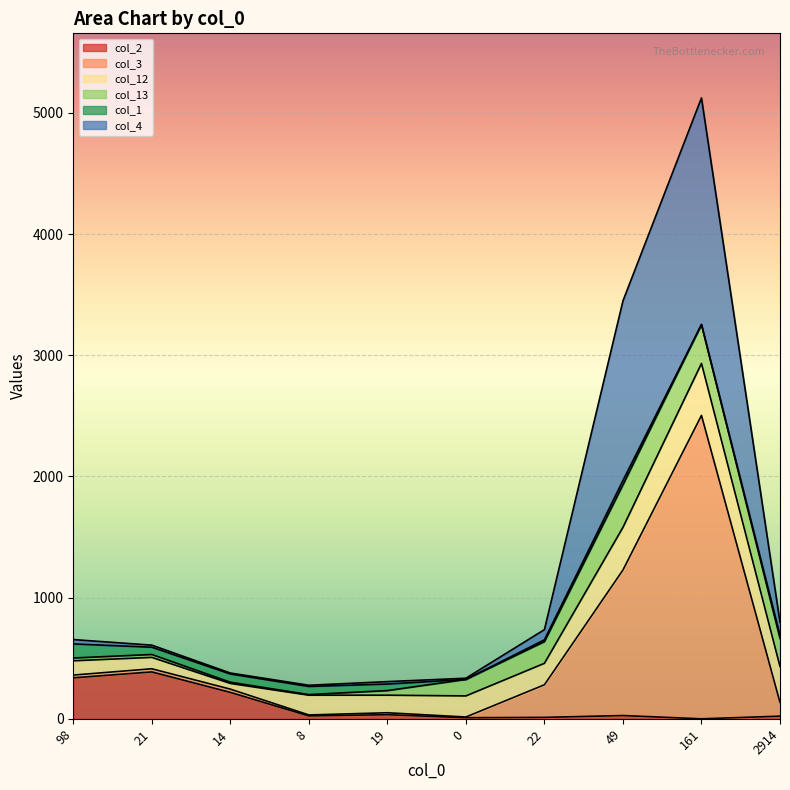

What is the maximum value shown in the chart?

5124